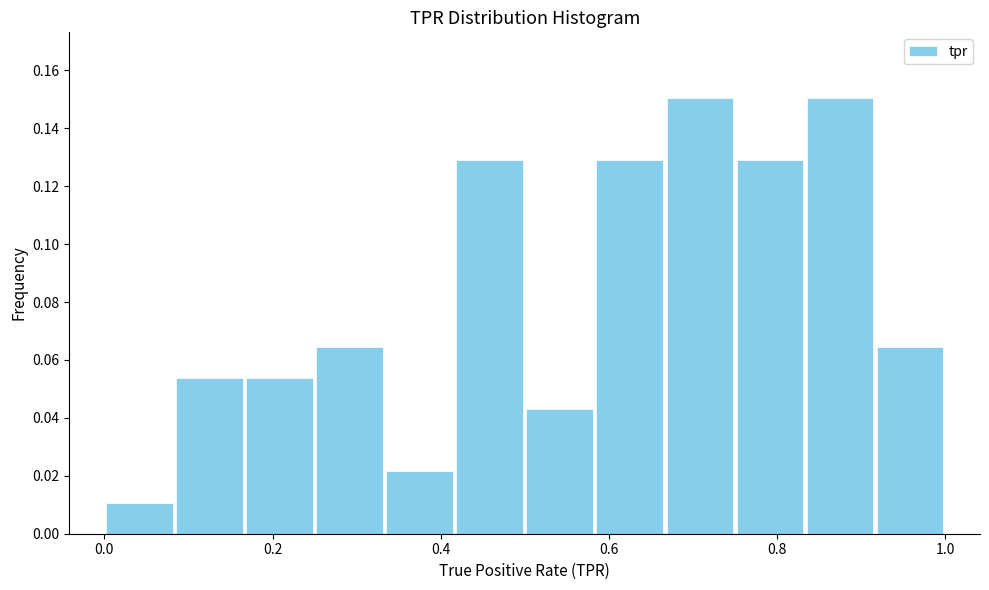

Reading left to right, list every bar in this chart as the range it spans on the x-axis followed by its height. Neither the bar edges nor the heights are printed on the chart, so give them approximately, as read against the axes.

0.00 to 0.08: 0.010
0.08 to 0.16: 0.054
0.16 to 0.26: 0.054
0.26 to 0.34: 0.064
0.34 to 0.42: 0.022
0.42 to 0.50: 0.130
0.50 to 0.58: 0.044
0.58 to 0.66: 0.130
0.66 to 0.76: 0.150
0.76 to 0.84: 0.130
0.84 to 0.92: 0.150
0.92 to 1.00: 0.064